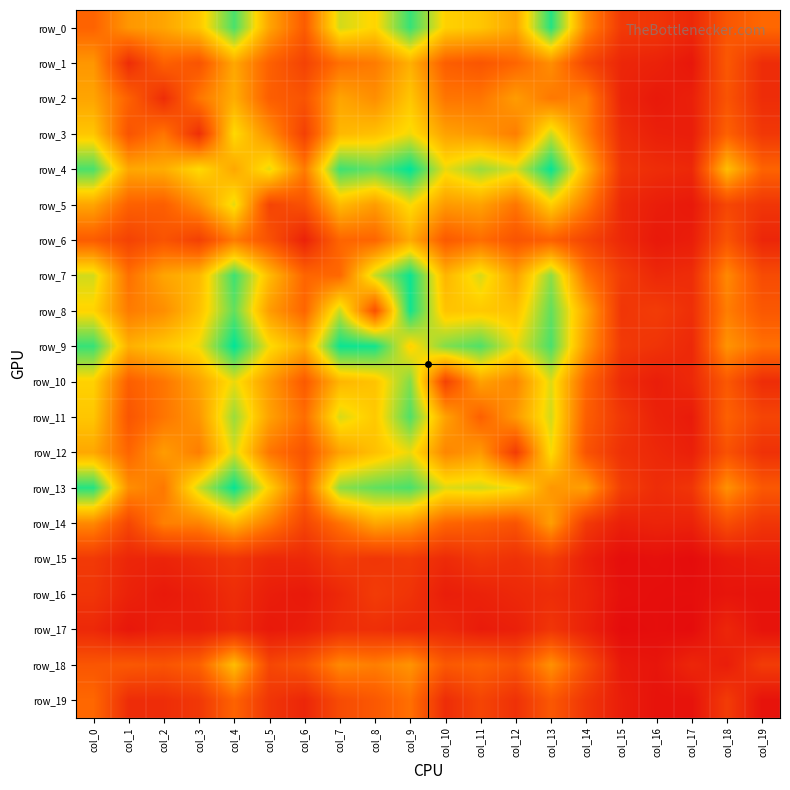

What is the sum of all row_7 values?

1255